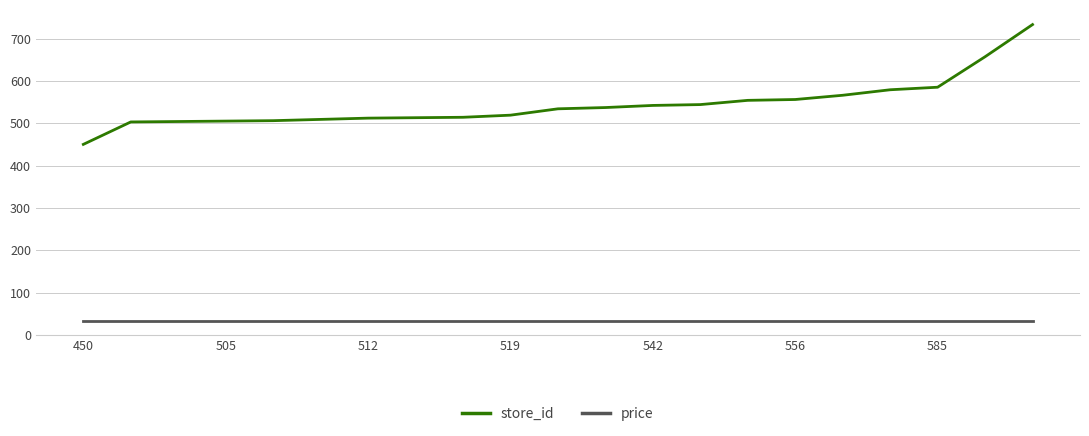

What is the maximum value shown in the chart?

733.0